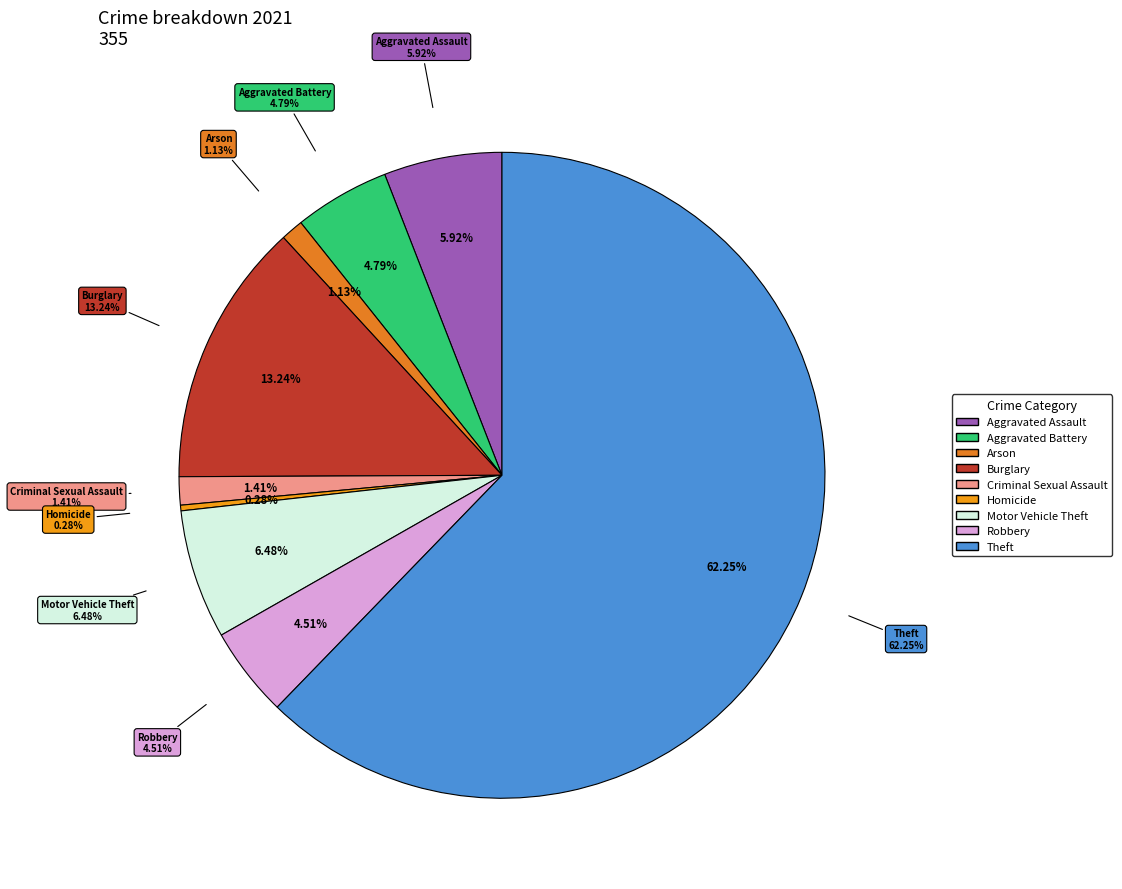

Which has a higher value, Homicide or Aggravated Battery?

Aggravated Battery